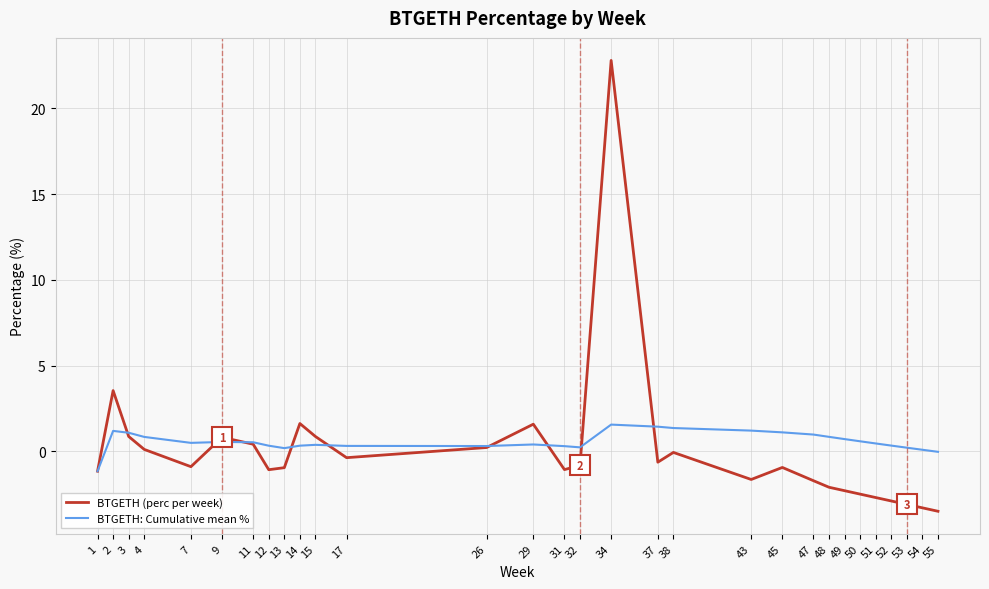

What is the sum of the BTGETH (perc per week) values at 48 and 31?

-3.2